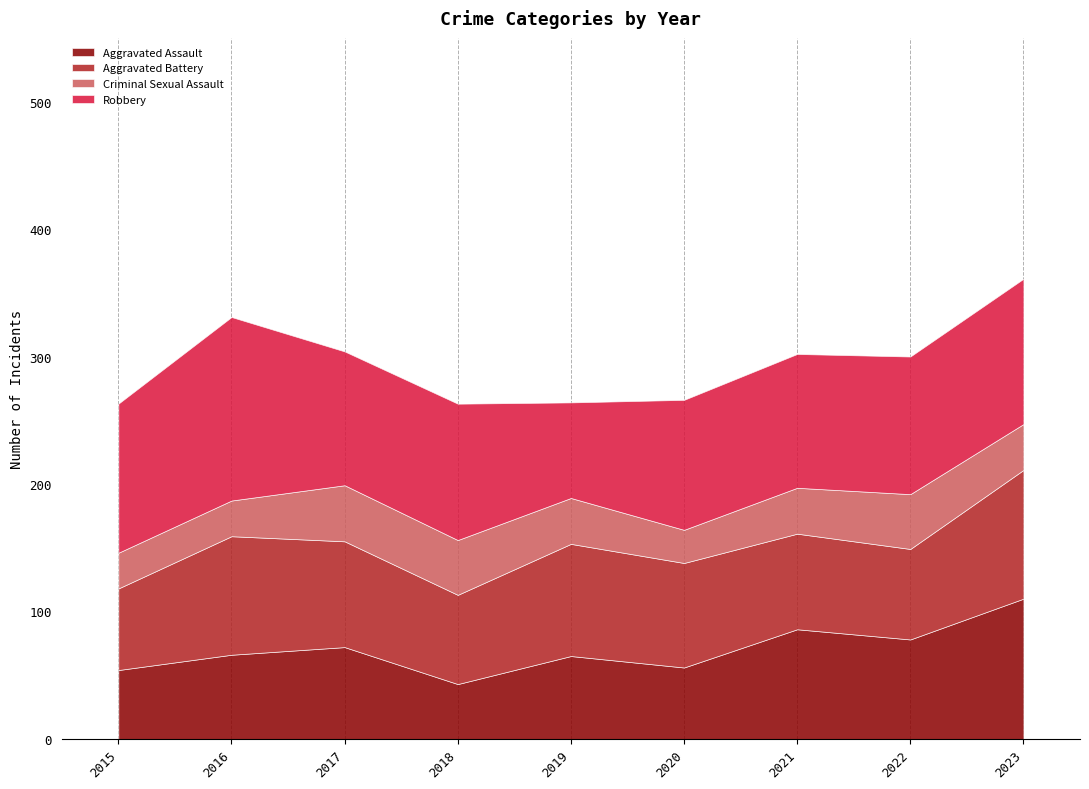

True or false: Criminal Sexual Assault and Aggravated Battery intersect in this chart.

False